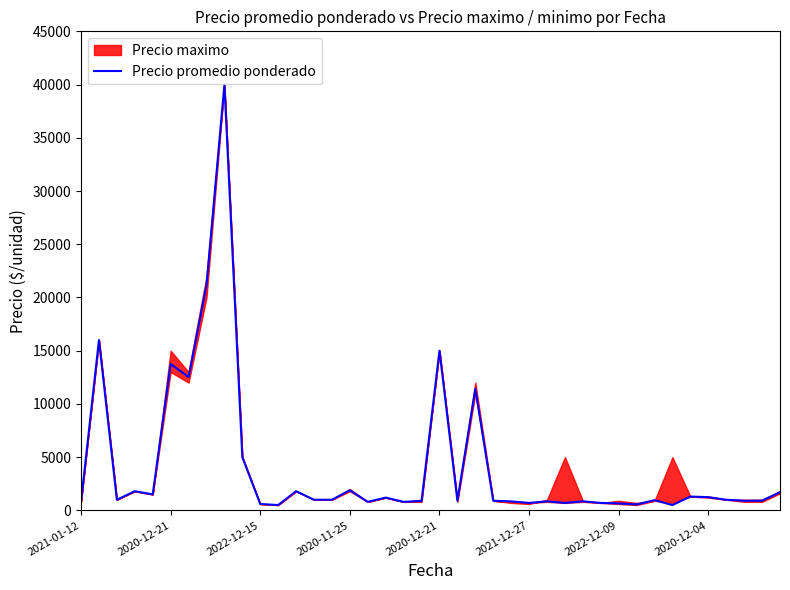

Is it true that the value at 26 is 848?

True